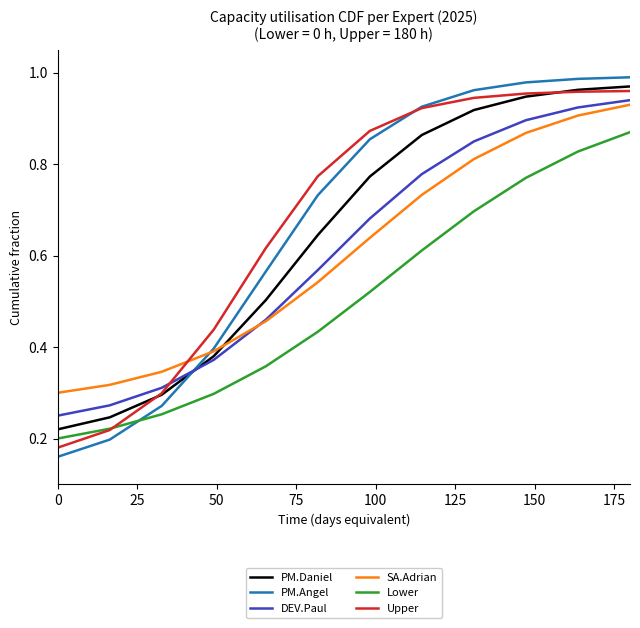

How many intersections are there between Upper and SA.Adrian?

1